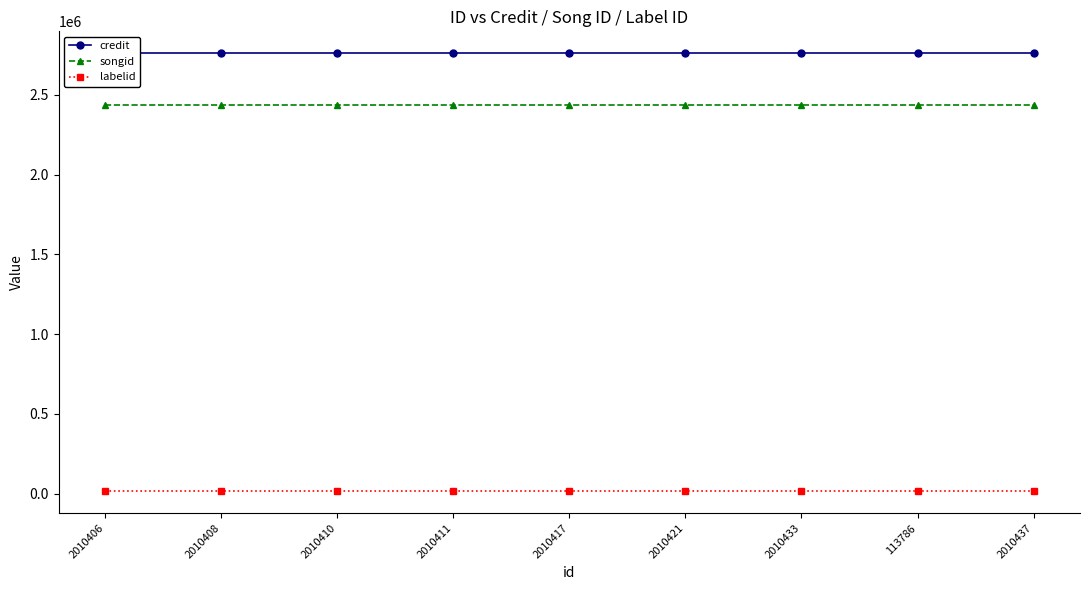

What is the sum of the songid values at 2010406 and 2010408?

4870814